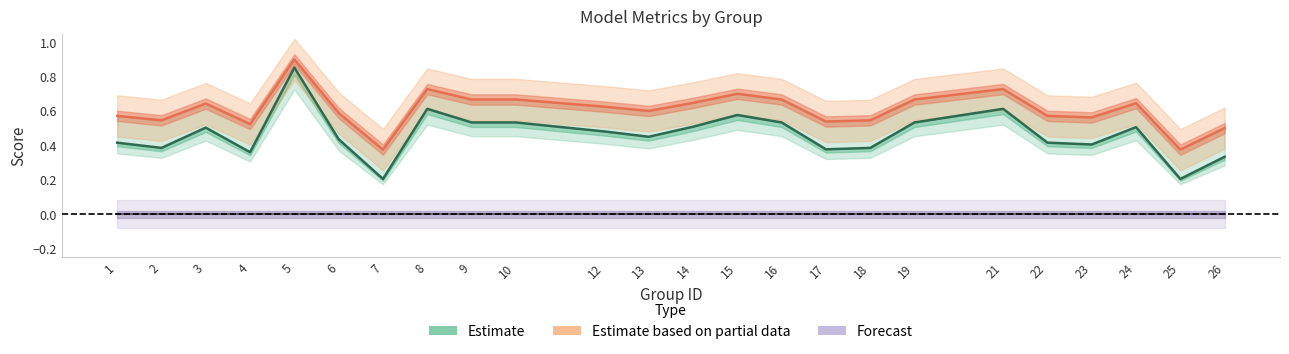

At which category is the sum across all series the highest?

5